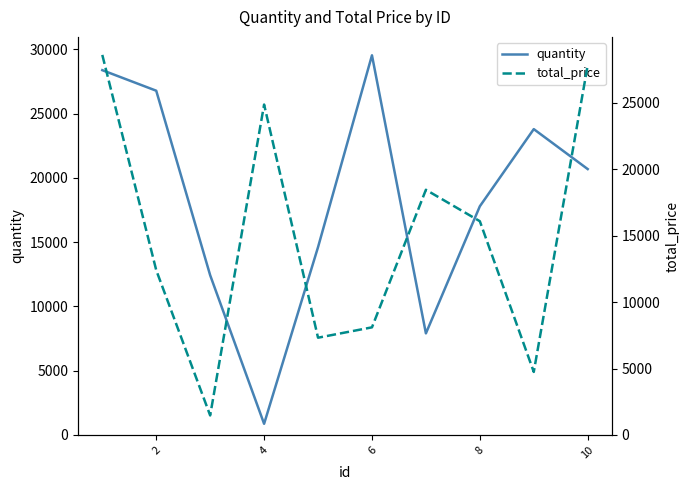

Is this an area chart (filled region under the line)?

No